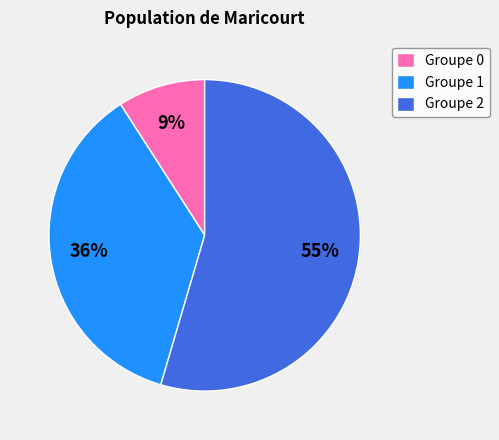

Which category accounts for the majority?

Groupe 2